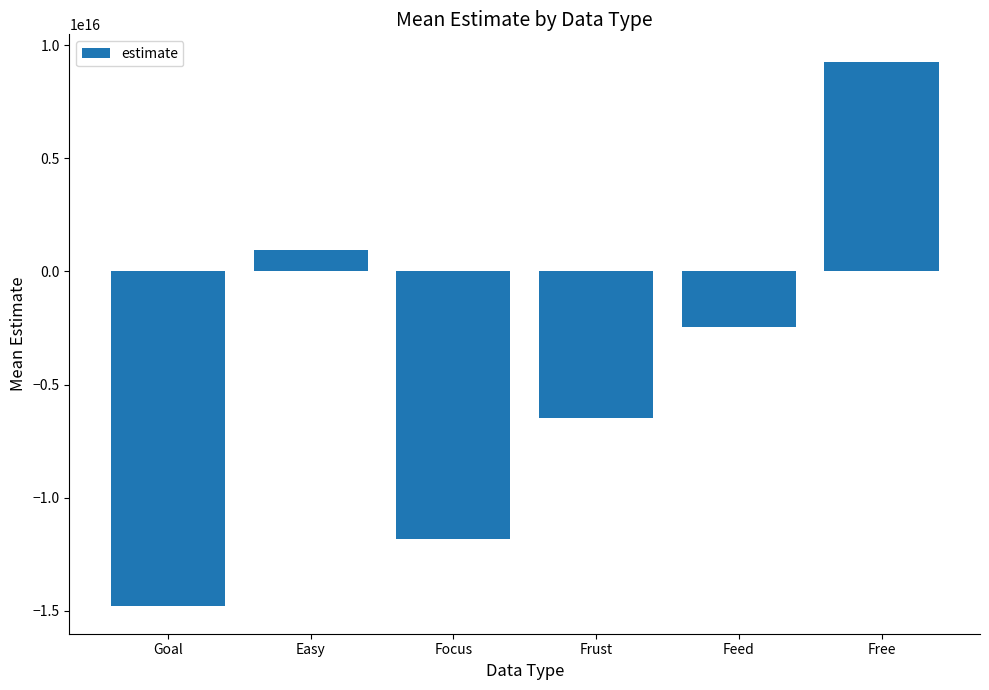

The chart shows a value of 955229361427597.0 at Easy. True or false?

True